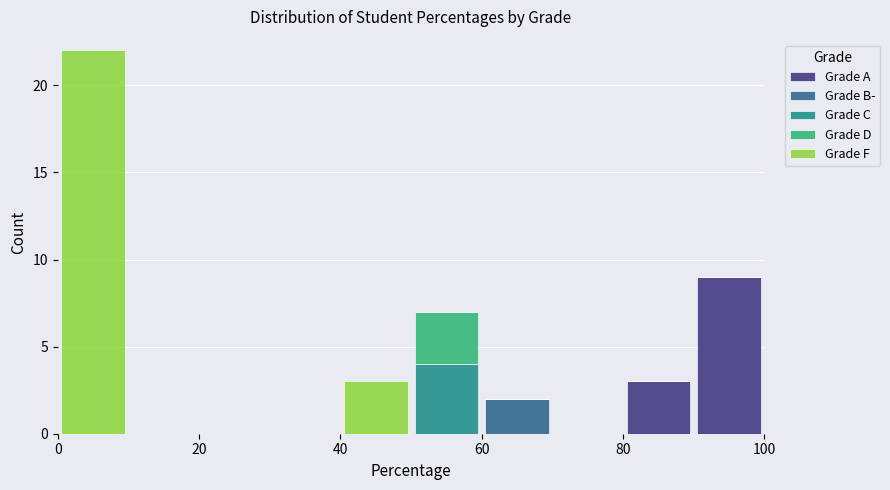

Which range on the x-axis has the tallest stacked bar (by total height)?

0 to 10